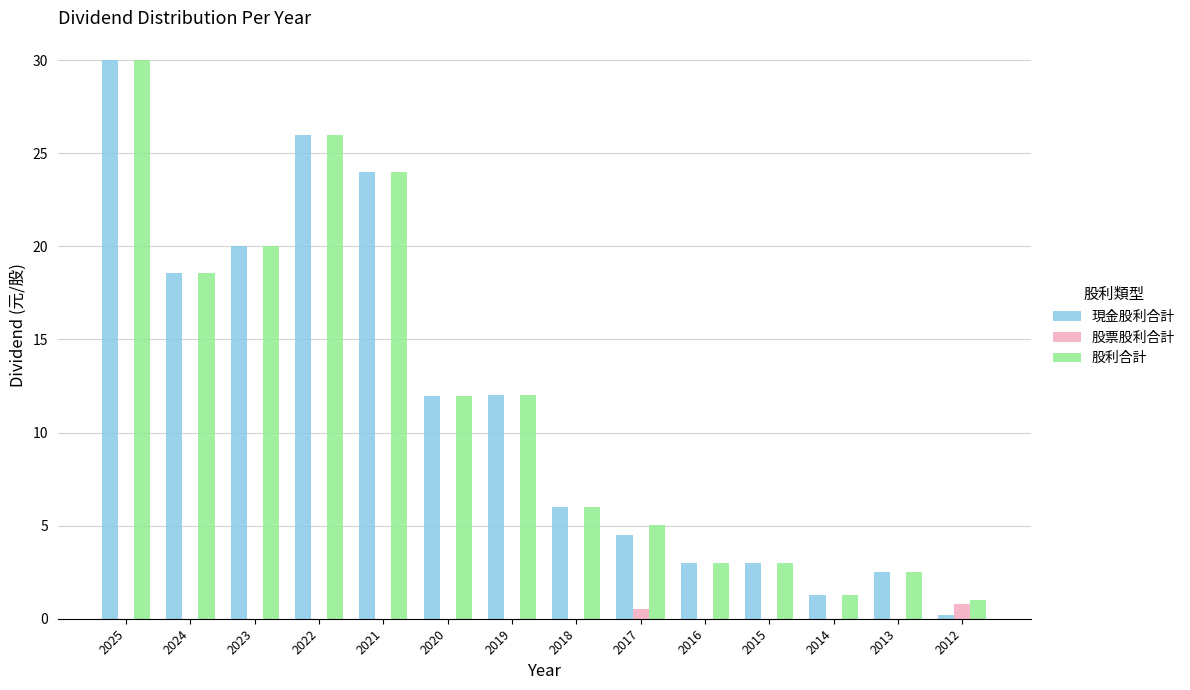

True or false: 現金股利合計 has a value of 7.2 at 2017.

False